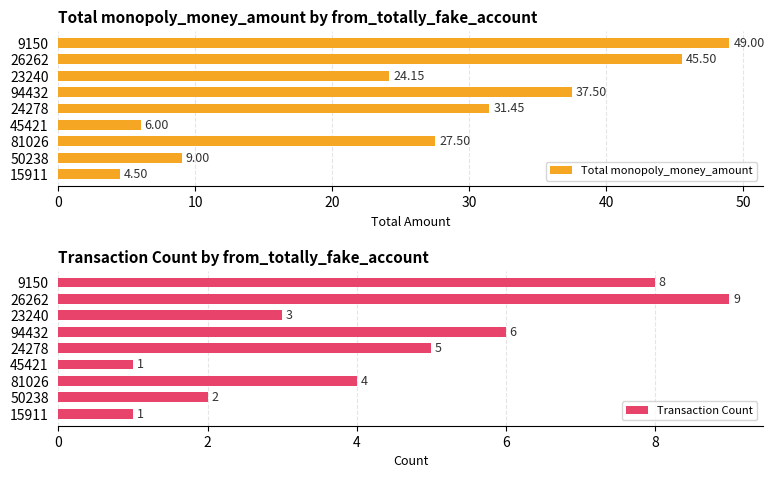

What is the approximate value of Transaction Count at 26262?

9